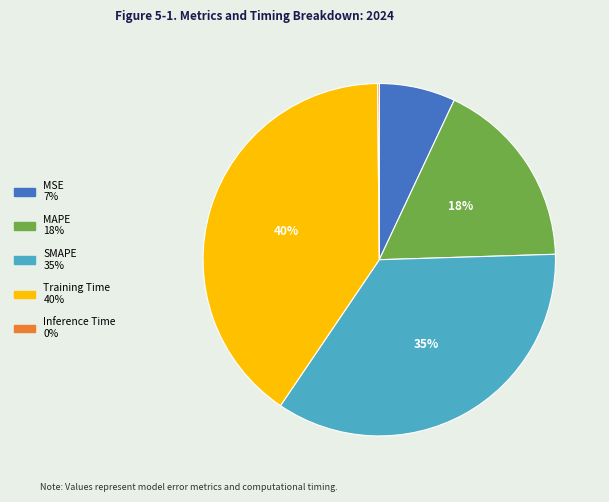

True or false: MSE accounts for 7% of the total.

True